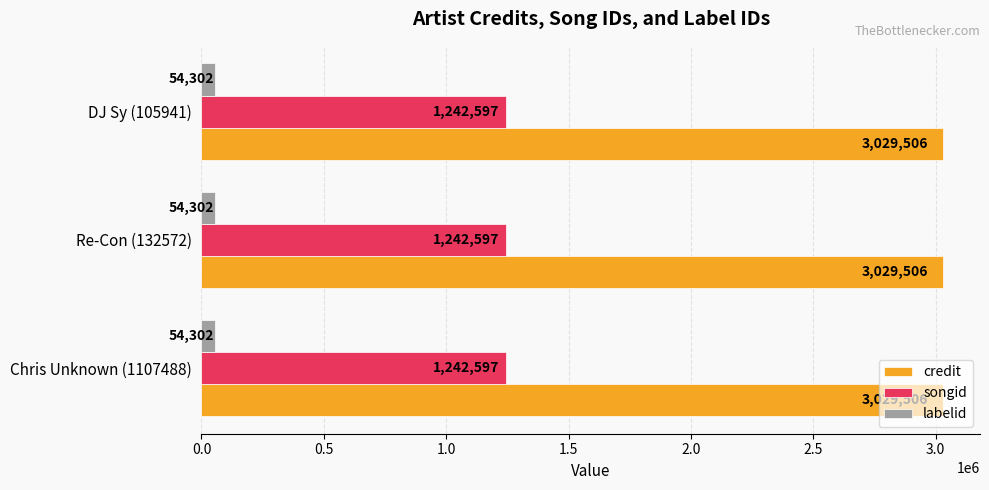

The credit series shows 3029506 at DJ Sy (105941). True or false?

True